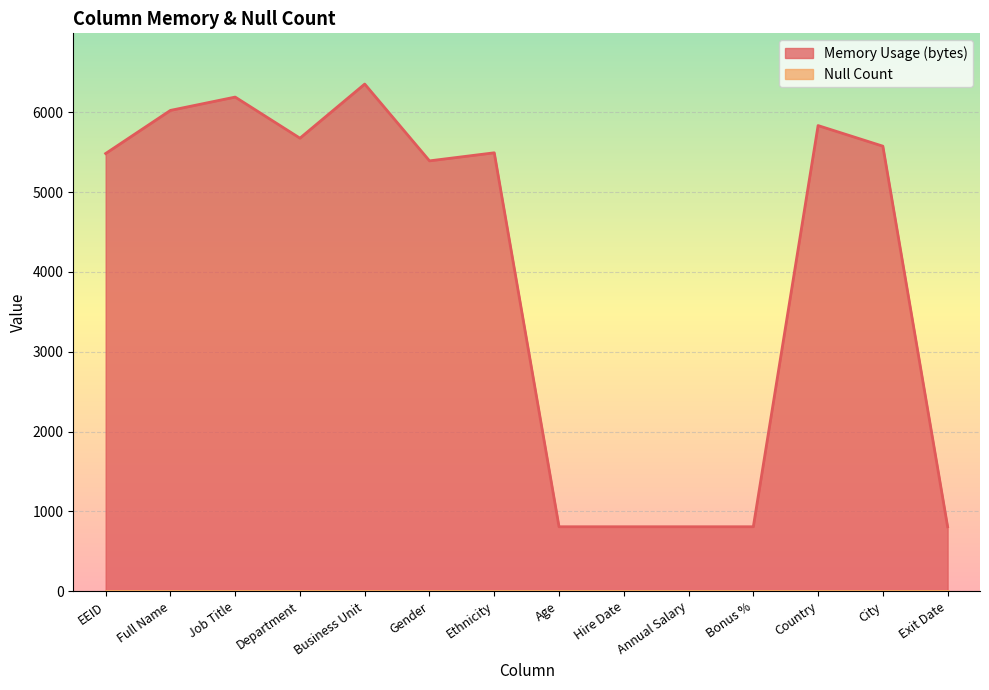

List the labels in order of value, smallest first.

Age, Hire Date, Annual Salary, Bonus %, Exit Date, Gender, EEID, Ethnicity, City, Department, Country, Full Name, Job Title, Business Unit